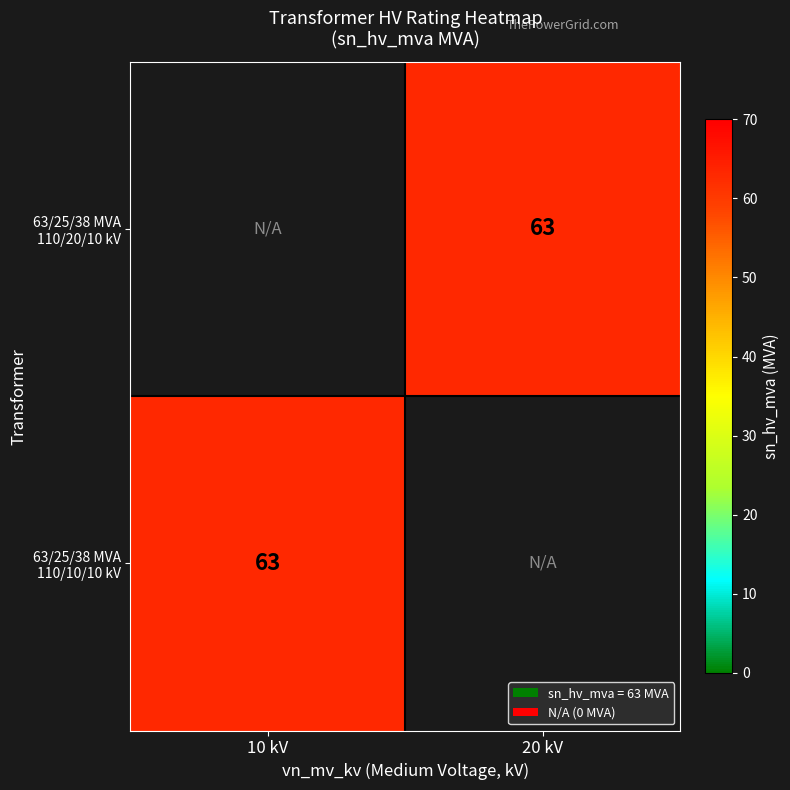

Rank the series by their maximum value, from highest to lowest.

63/25/38 MVA 110/20/10 kV, 63/25/38 MVA 110/10/10 kV